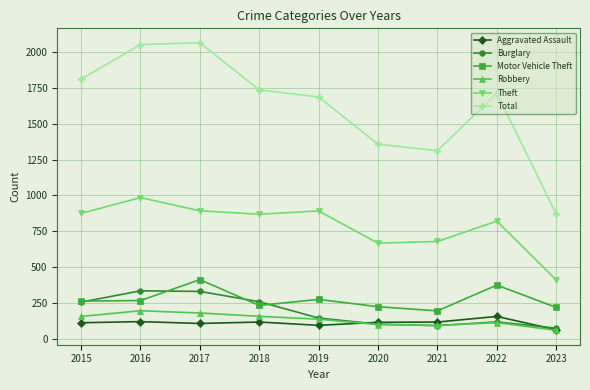

Is it true that Total equals 2949 at 2015?

False